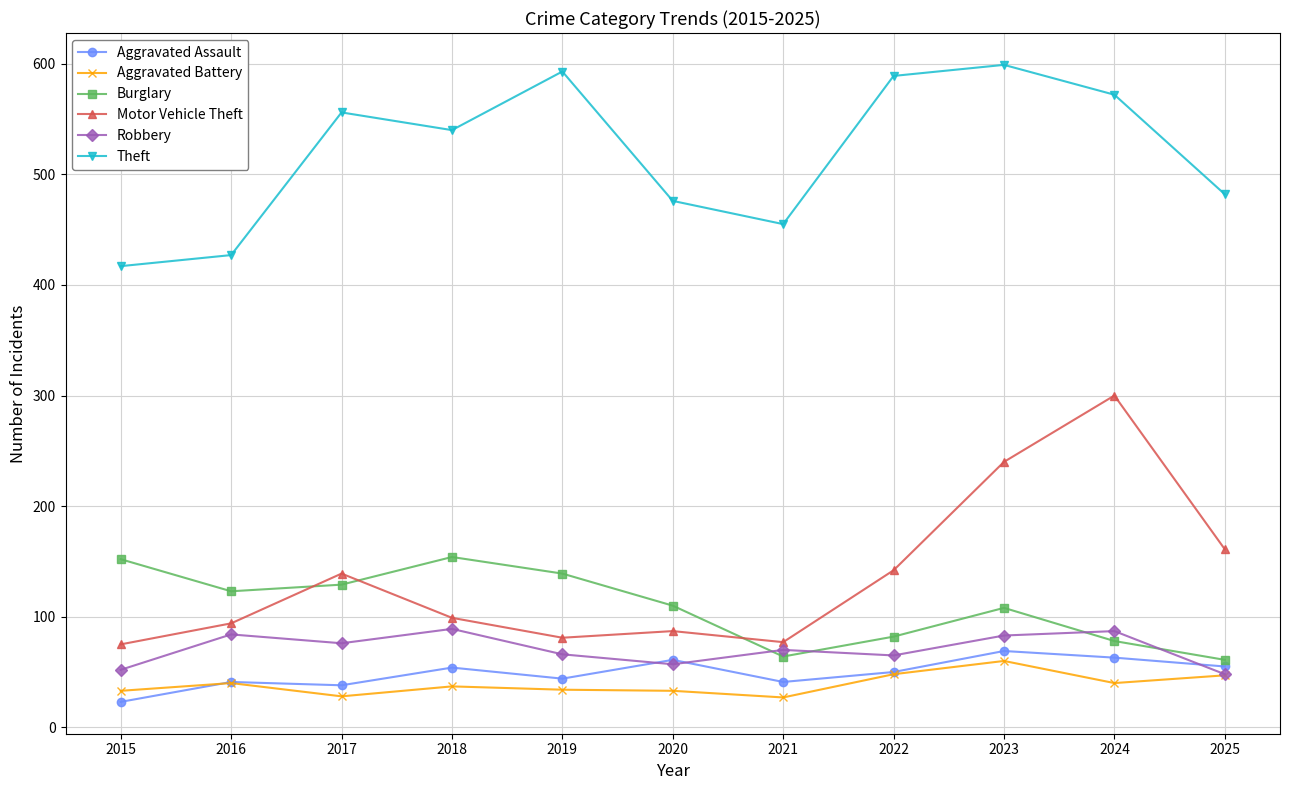

True or false: Robbery has more than 2 interior local peaks.

True